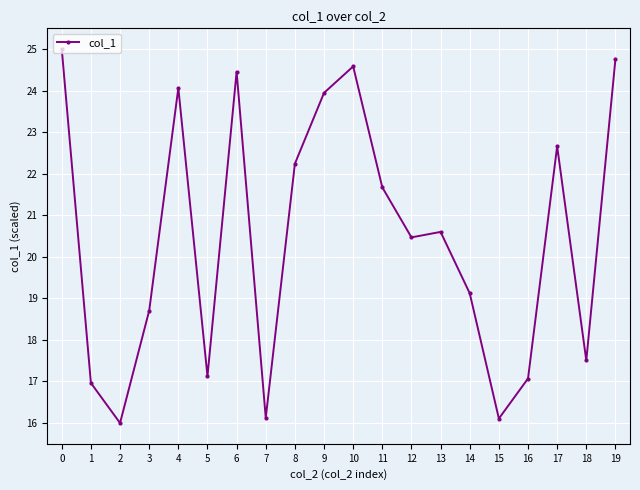

What is the ratio of the value at 18 to the value at 5?

1.0